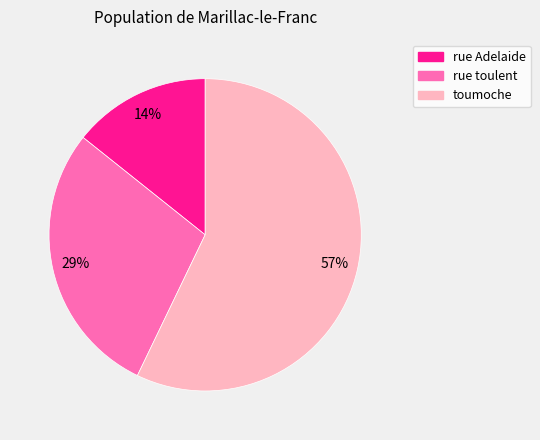

Which slice represents more than half of the pie?

toumoche